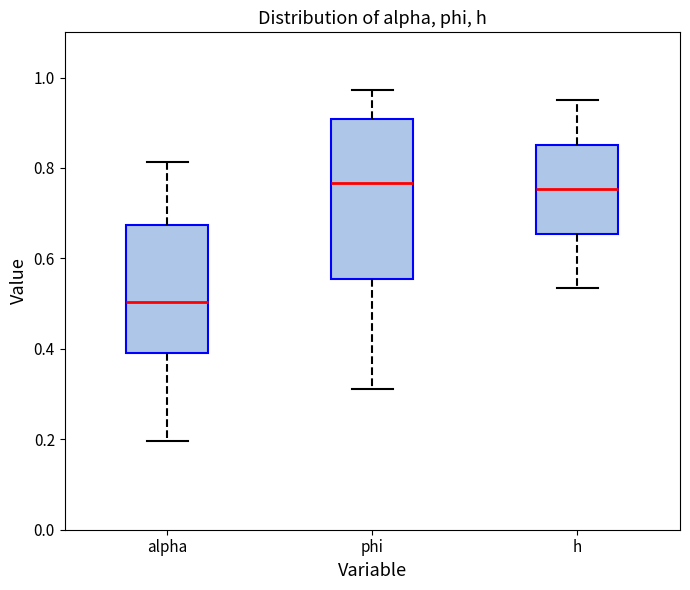

Reading left to right, read every box against the y-axis: the position of its median line, the range the box covers, and the ends of its whiskers. The values are not printed on the chart, so give them approximately, as read against the axis.

alpha: median 0.50, box 0.38 to 0.68, whiskers 0.20 to 0.82
phi: median 0.76, box 0.56 to 0.90, whiskers 0.32 to 0.98
h: median 0.76, box 0.66 to 0.86, whiskers 0.54 to 0.96